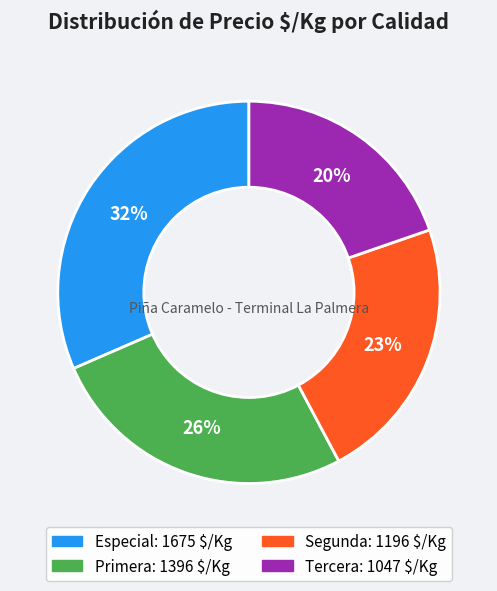

How many slices are in this pie chart?

4